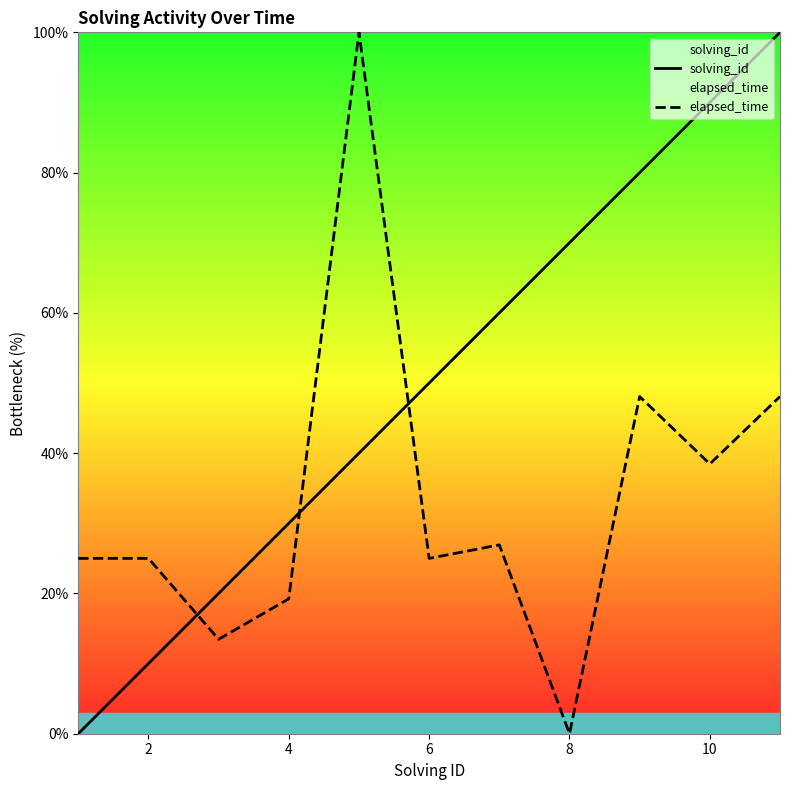

What is the difference between the maximum and minimum values in the elapsed_time series?

100.0